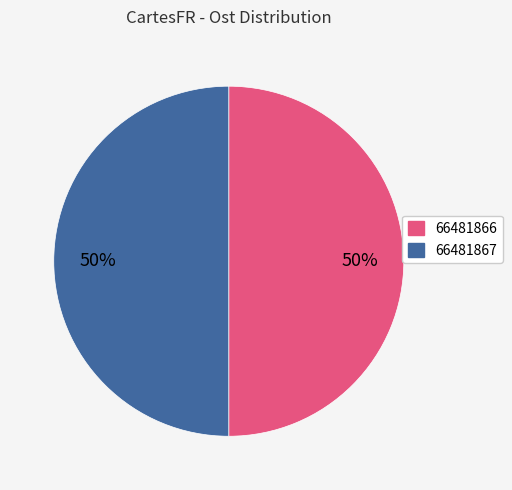

To the nearest percent, what is the average slice percentage?

50%